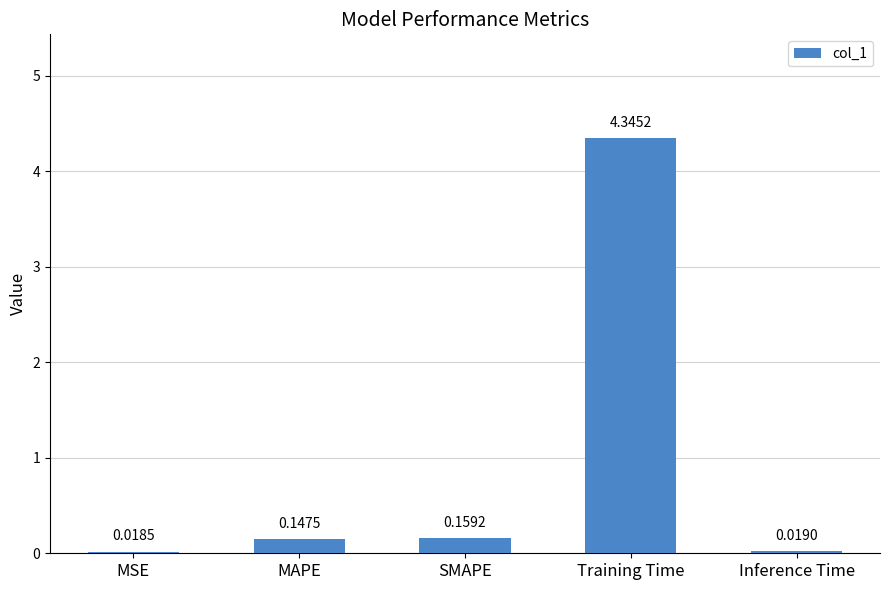

Rank the categories by value from lowest to highest.

MSE, Inference Time, MAPE, SMAPE, Training Time